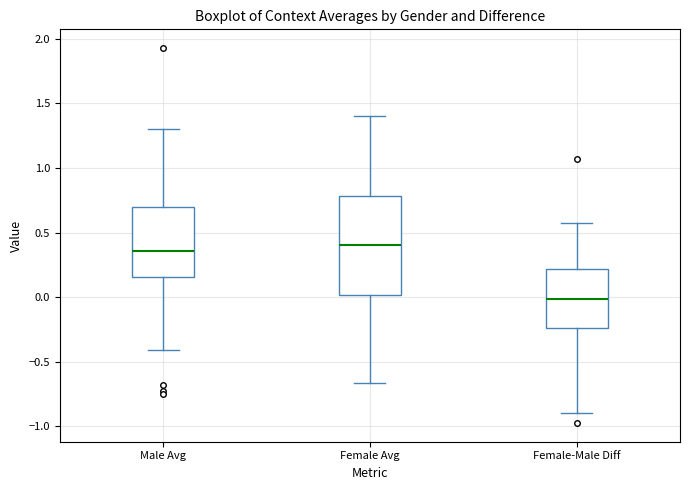

Where does the lower whisker of the box for Male Avg end on the y-axis? The values are not printed on the chart, so give them approximately, as read against the axis.

-0.40